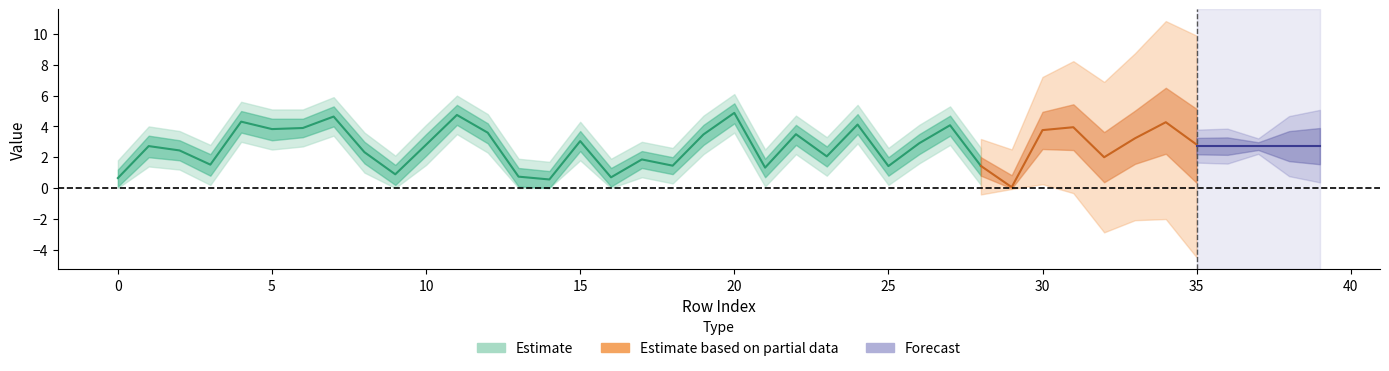

At how many categories does at least one series exceed 0?

40